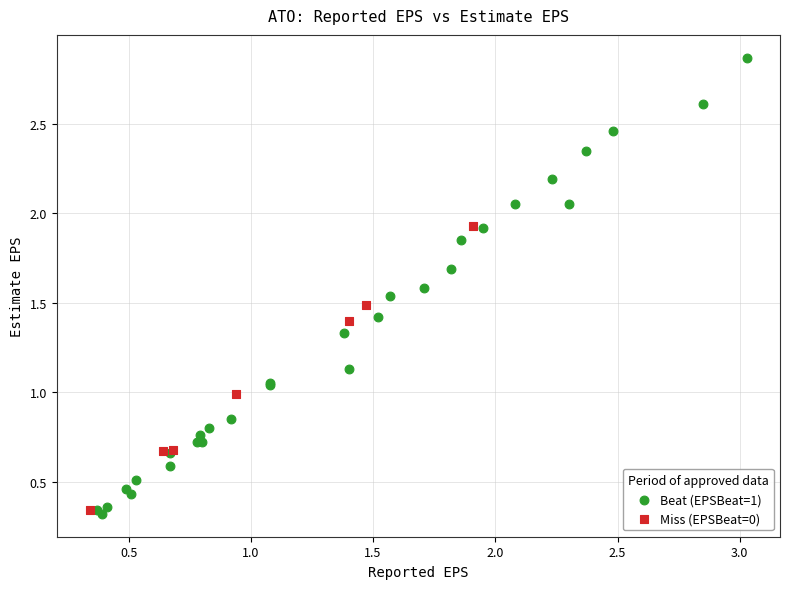

Which series contains the highest Y value?

Beat (EPSBeat=1)